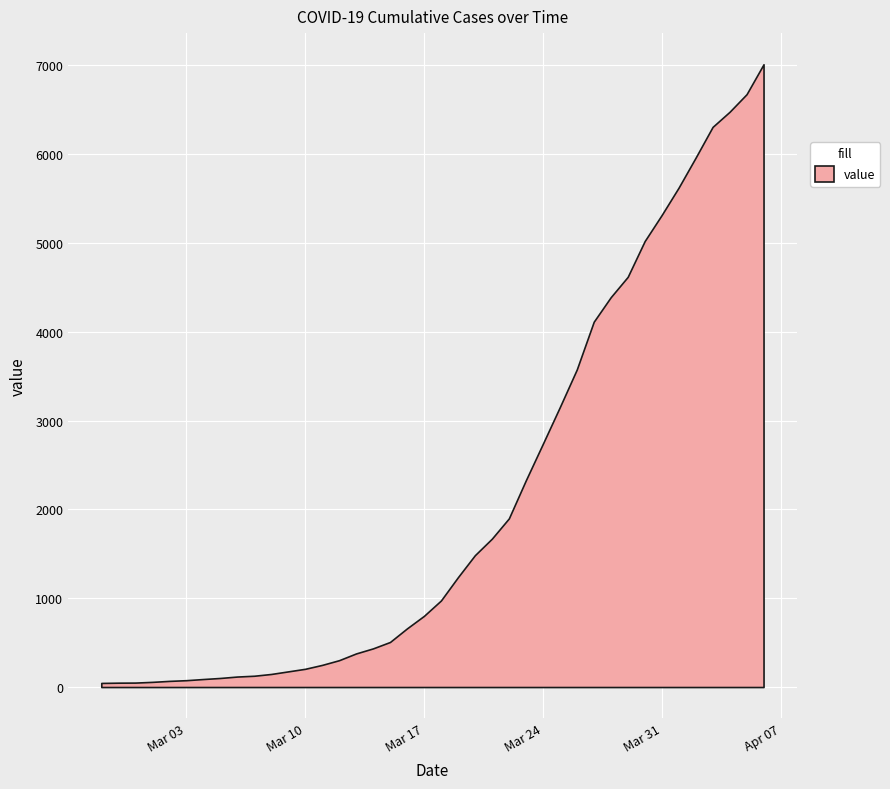

Between 2020-03-23 and 2020-03-09, which is larger?

2020-03-23